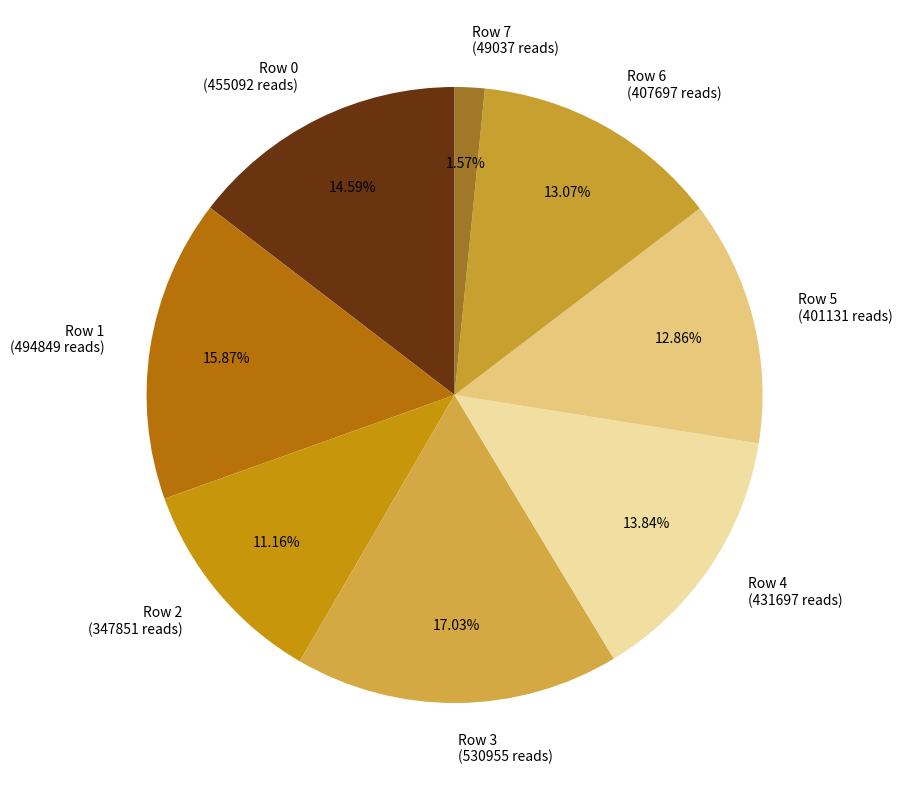

Approximately how many times larger is the value at Row 6 (407697 reads) compared to Row 0 (455092 reads)?

0.9